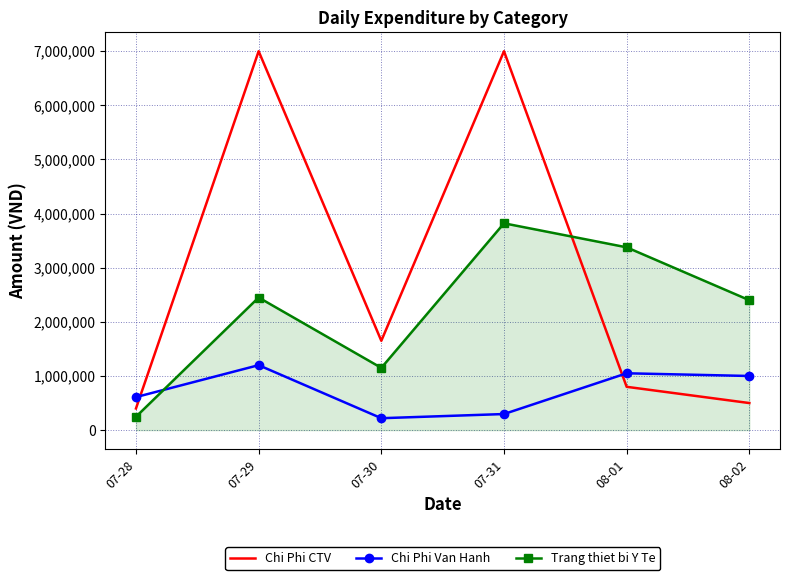

Rank the series at 08-02 from highest to lowest value.

Trang thiet bi Y Te, Chi Phi Van Hanh, Chi Phi CTV